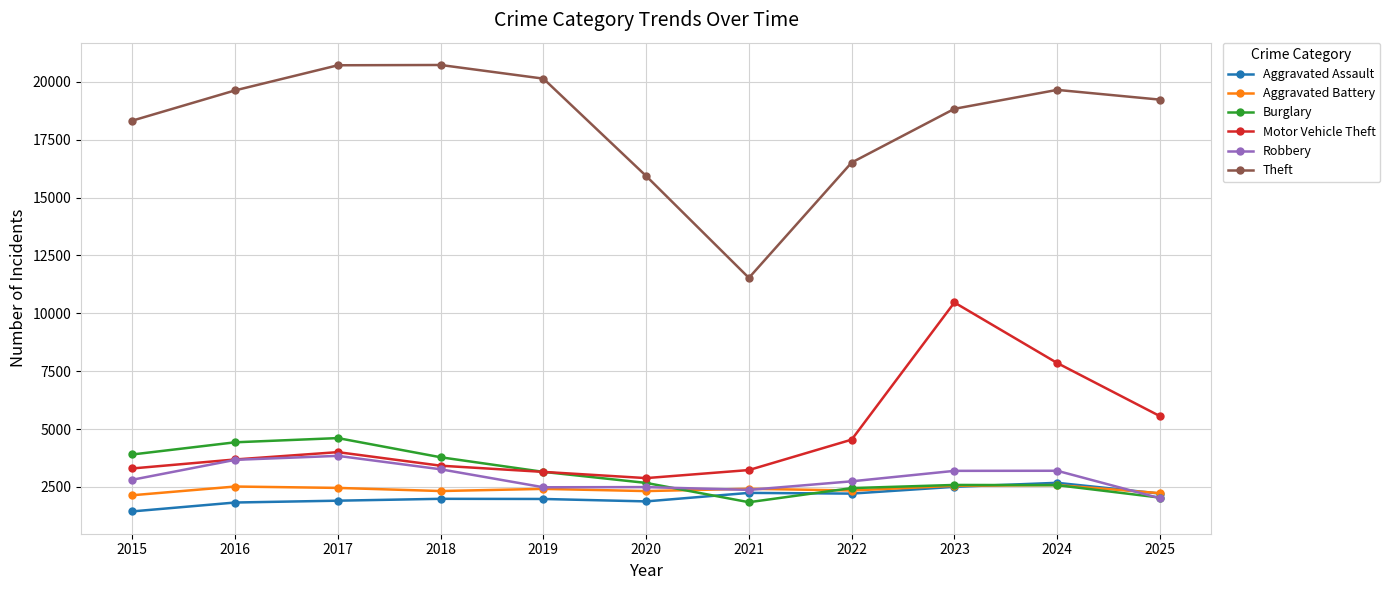

True or false: Motor Vehicle Theft and Theft intersect in this chart.

False